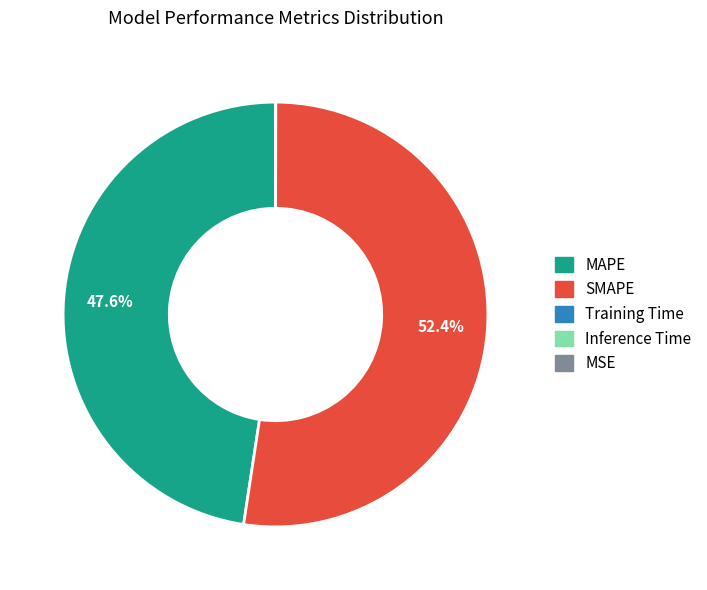

Between MAPE and SMAPE, which is larger?

SMAPE